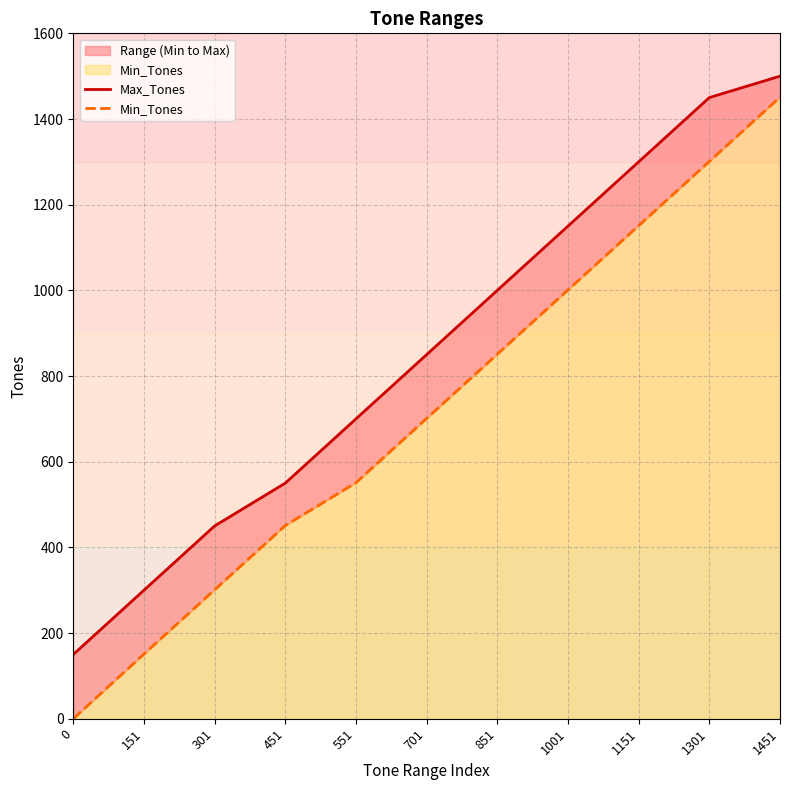

Read the Max_Tones value at 451, to the nearest 10.

550